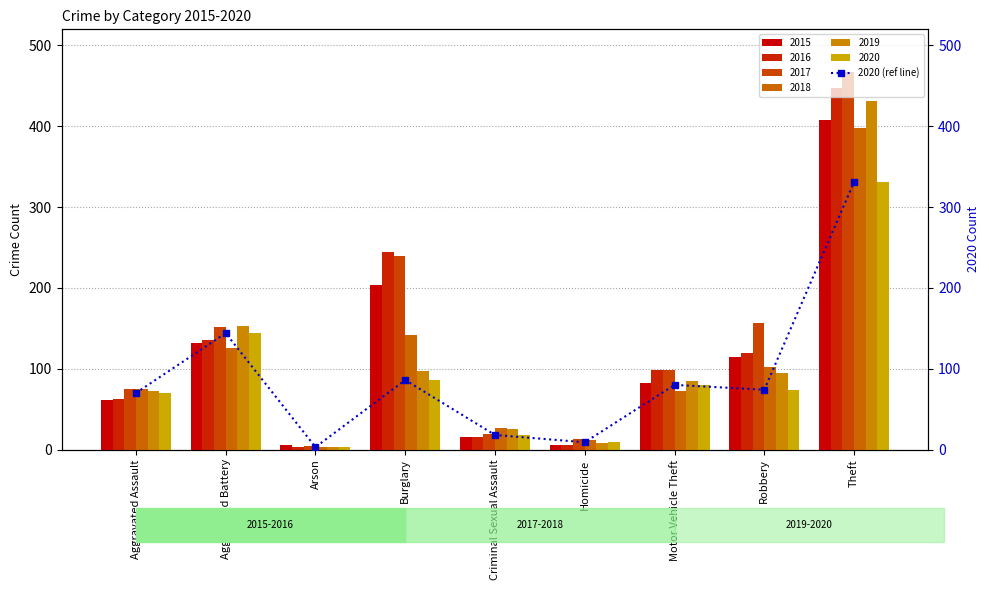

What is the sum of the values at Aggravated Assault and Homicide?

79